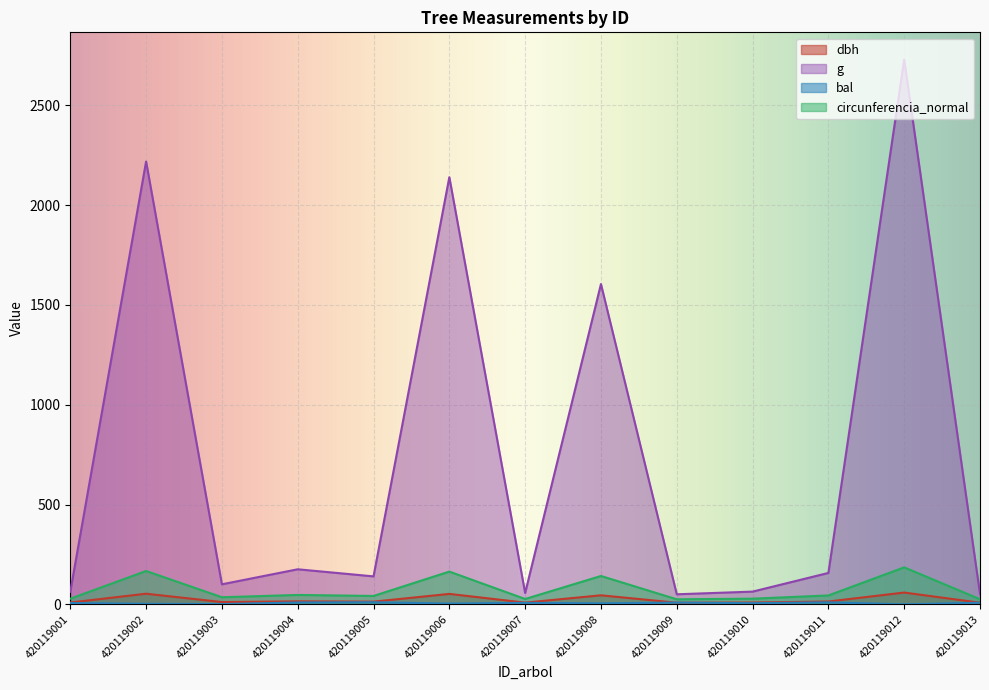

What is the minimum value for dbh?

8.0